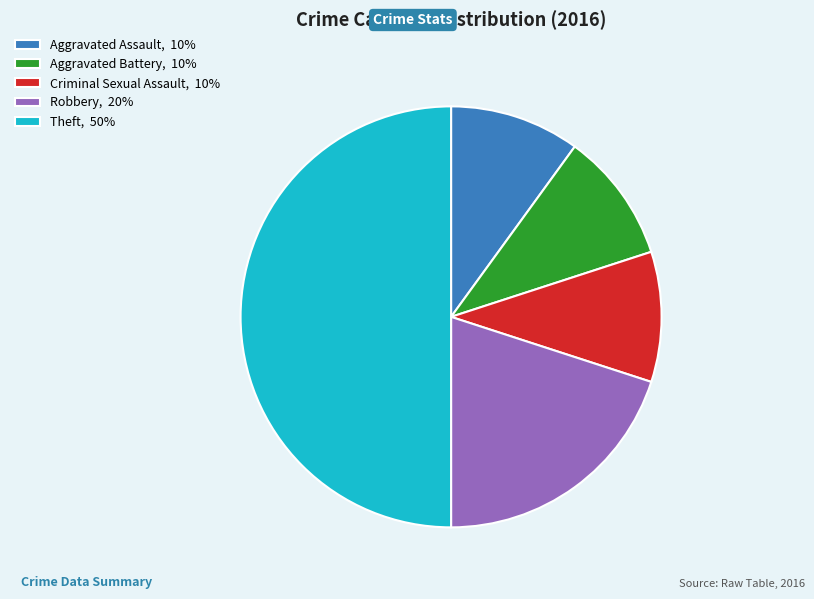

Which has a higher value, Criminal Sexual Assault, 10% or Robbery, 20%?

Robbery, 20%